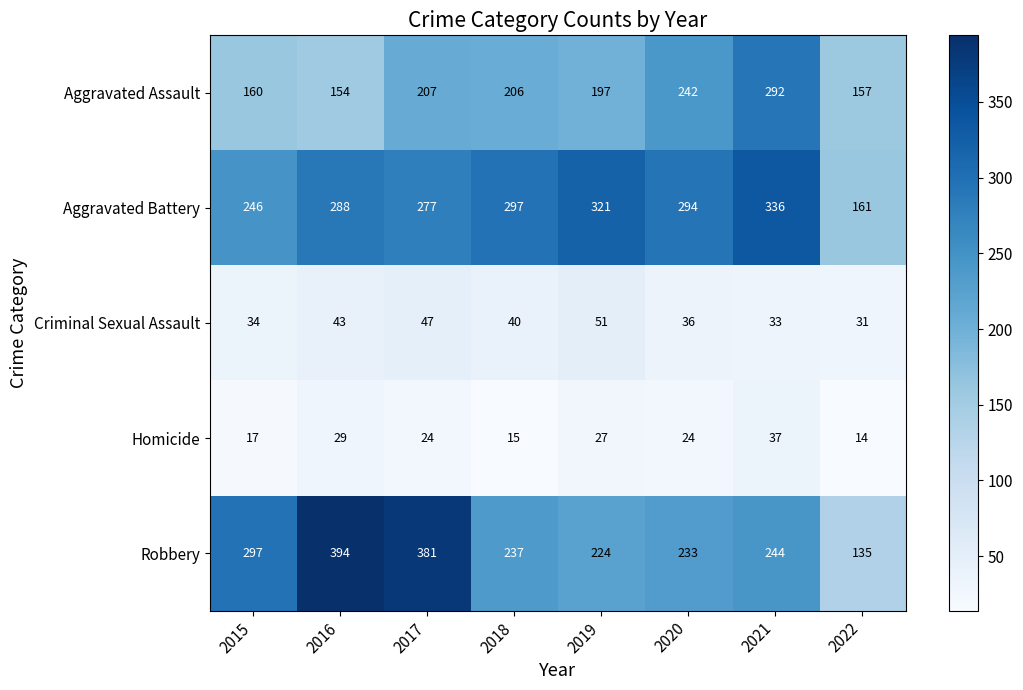

What is the difference between the second highest and second lowest values in the Criminal Sexual Assault series?

14